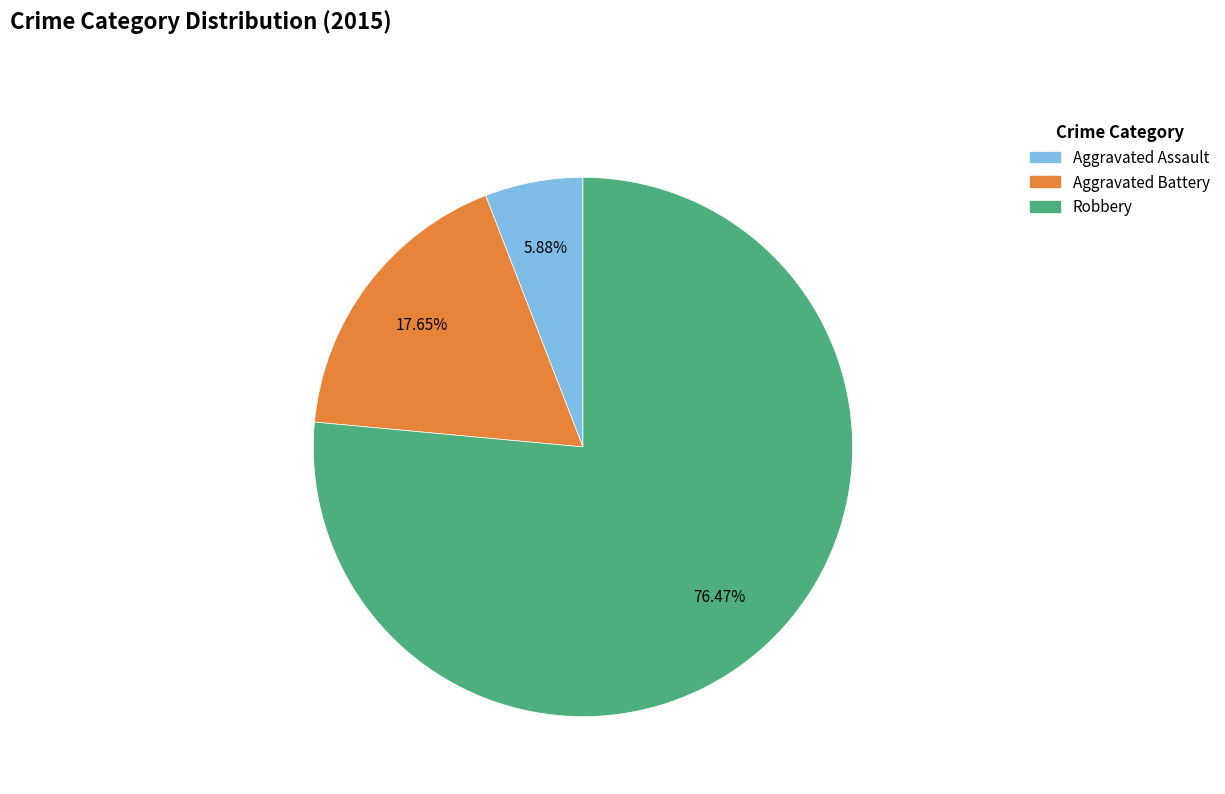

Which slice is the smallest?

Aggravated Assault